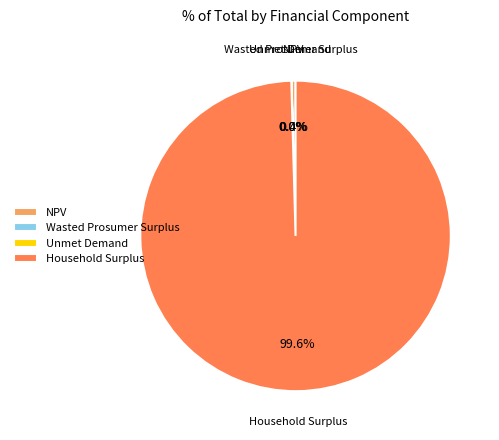

To the nearest percent, what is the difference between the largest and smallest slice percentages?

100%